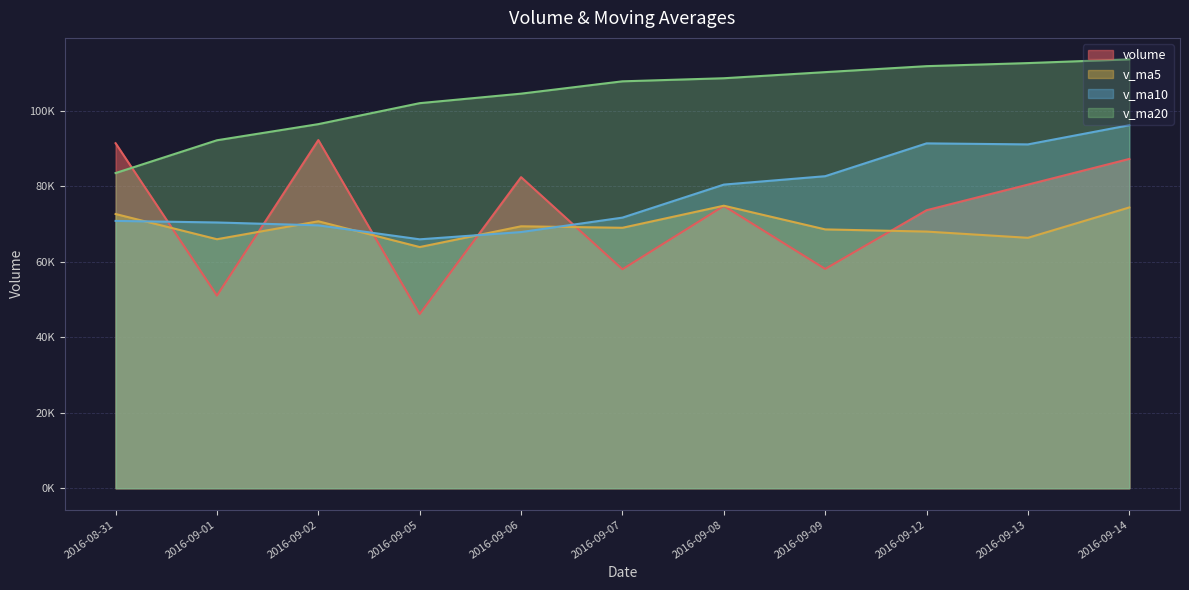

Which series changed the most between 2016-08-31 and 2016-09-06?

v_ma20